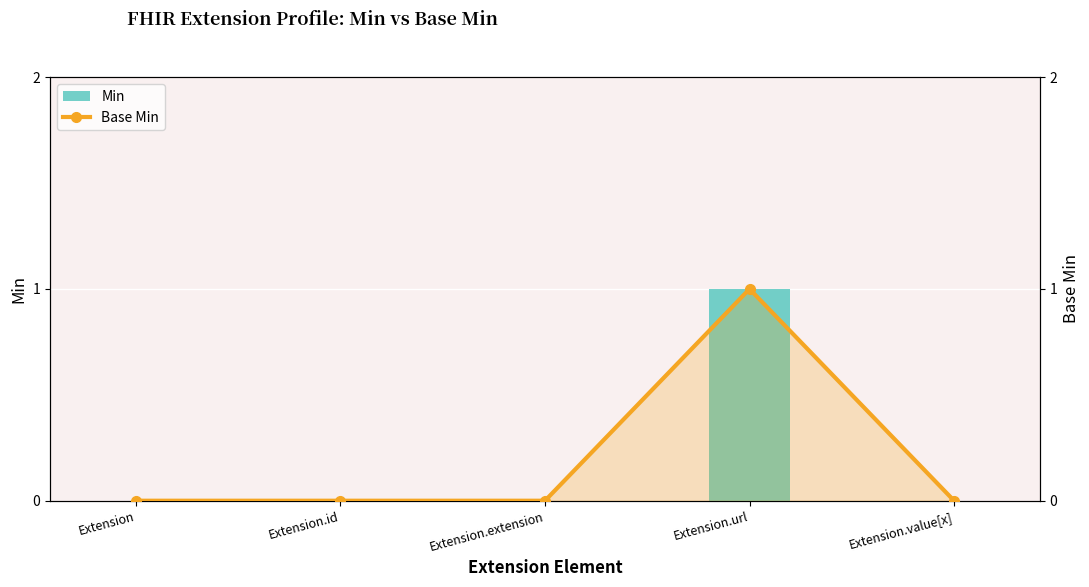

What position from the left is Extension.extension?

3